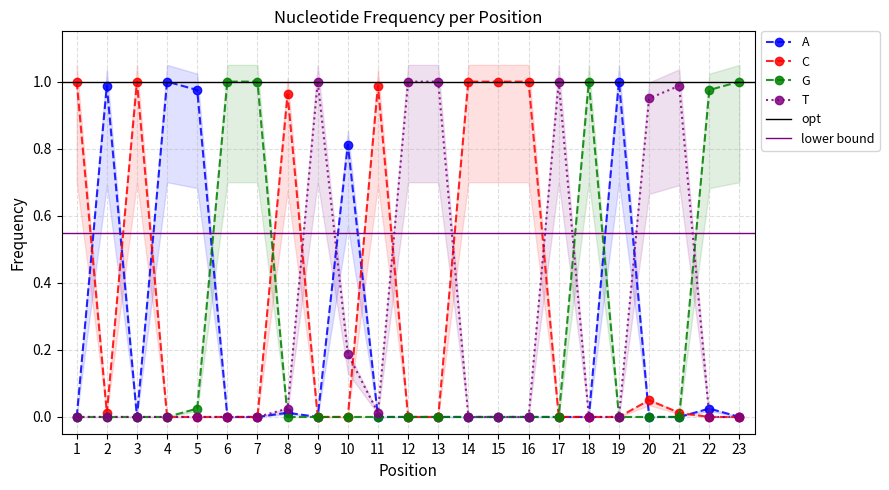

Rank the categories by T value from highest to lowest.

9, 12, 13, 17, 21, 20, 10, 8, 11, 1, 2, 3, 4, 5, 6, 7, 14, 15, 16, 18, 19, 22, 23